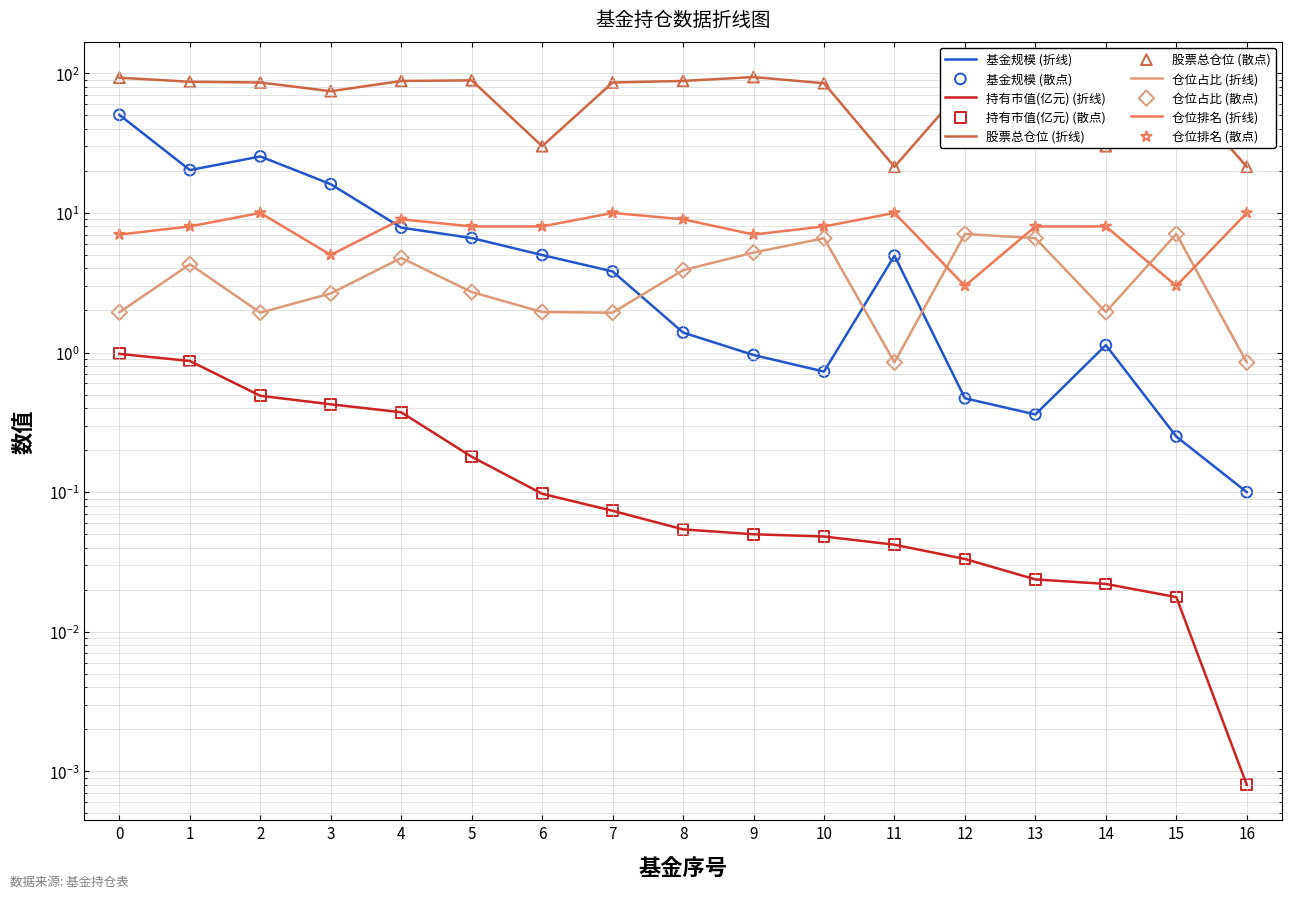

Is the value of 仓位占比 at 3 greater than the value of 持有市值(亿元) at 11?

Yes